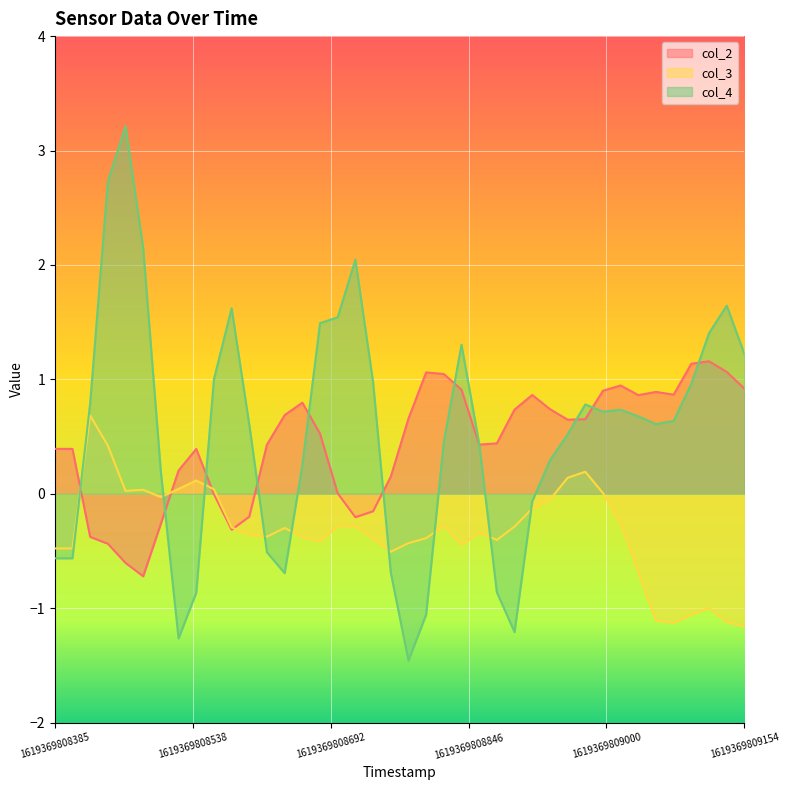

How many lines are shown in the chart?

3